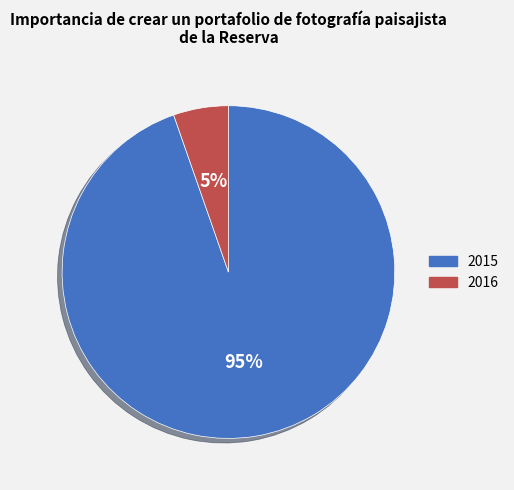

Is it true that 2015 is 99% of the pie?

False